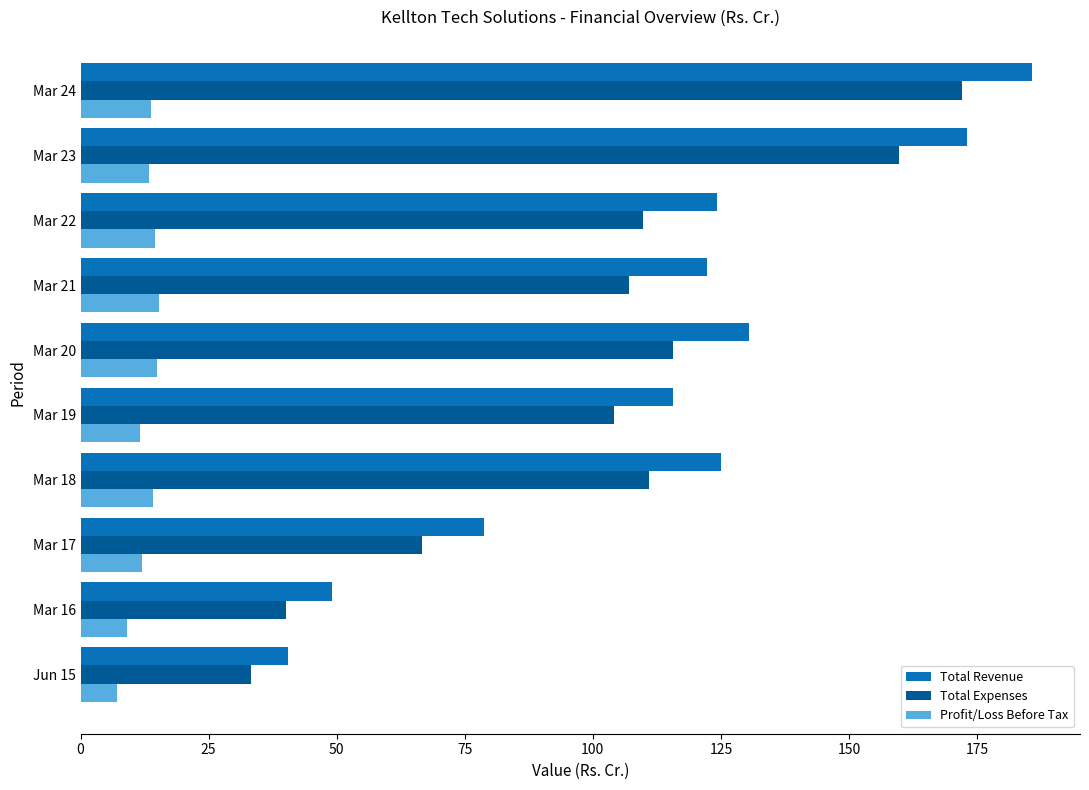

How many data points in Total Revenue are above 124?

5